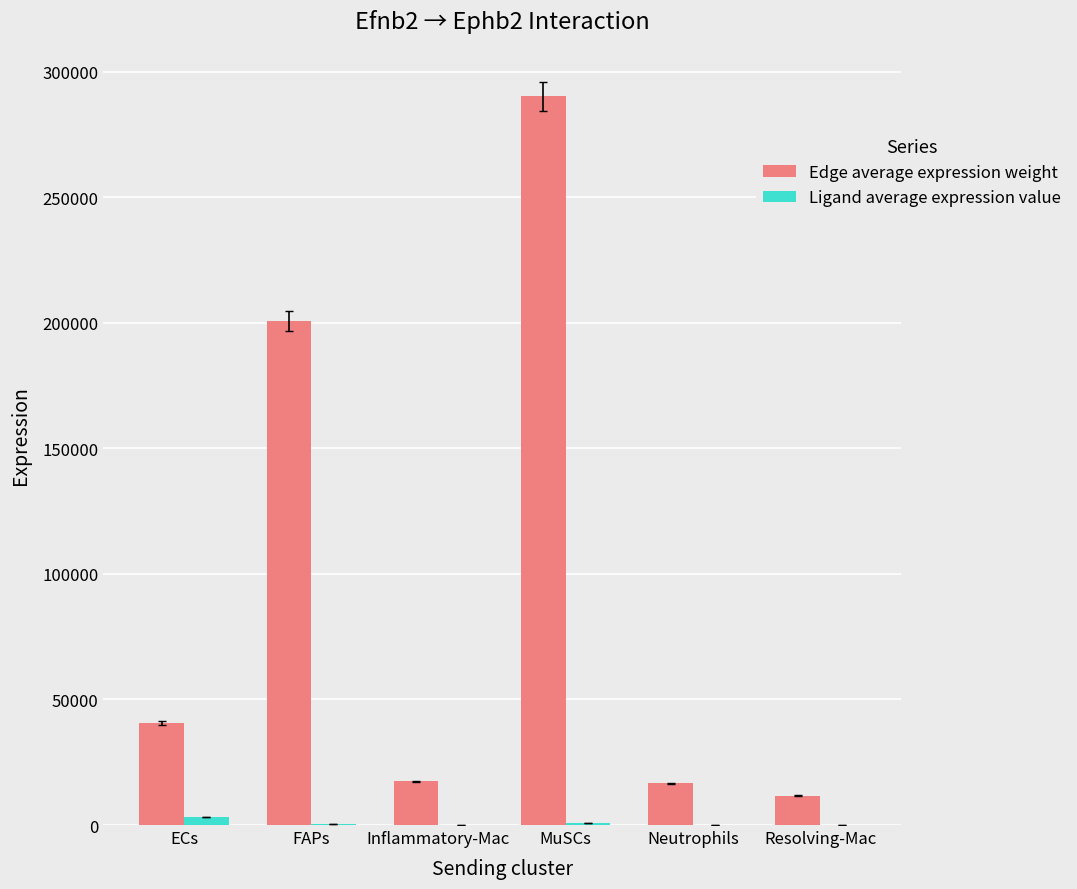

Which series has the largest total across all categories?

Edge average expression weight